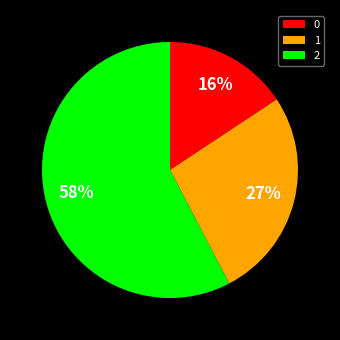

What percentage is the 1 slice, to the nearest percent?

27%